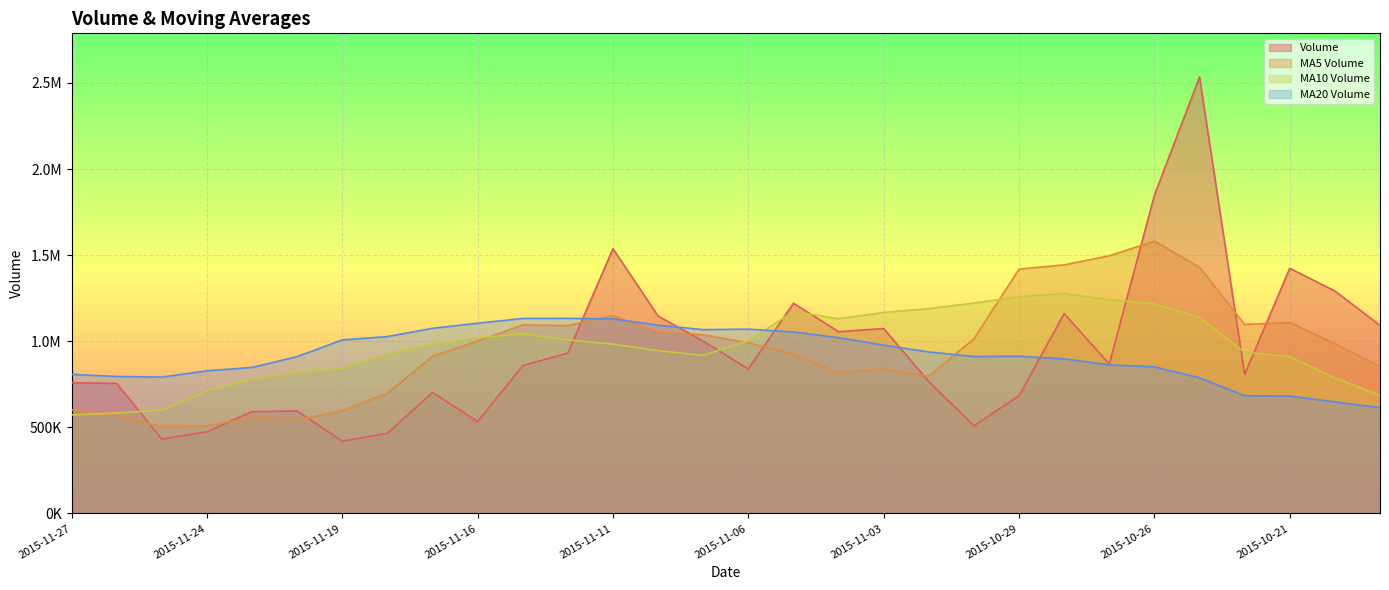

At how many categories does at least one series exceed 783632?

30